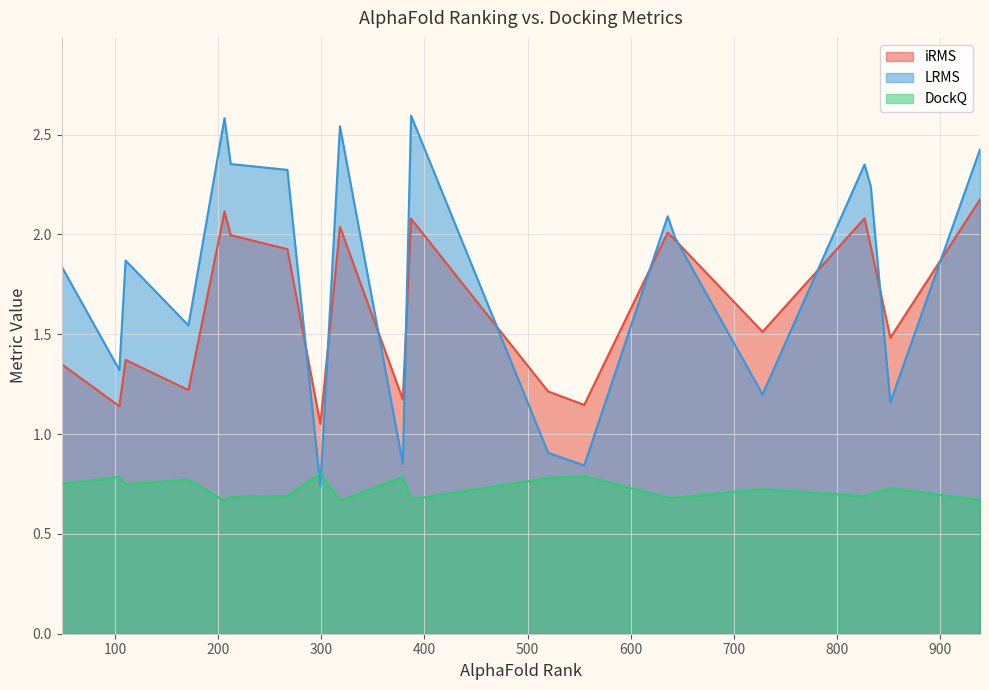

What is the average value of the DockQ series?

0.7